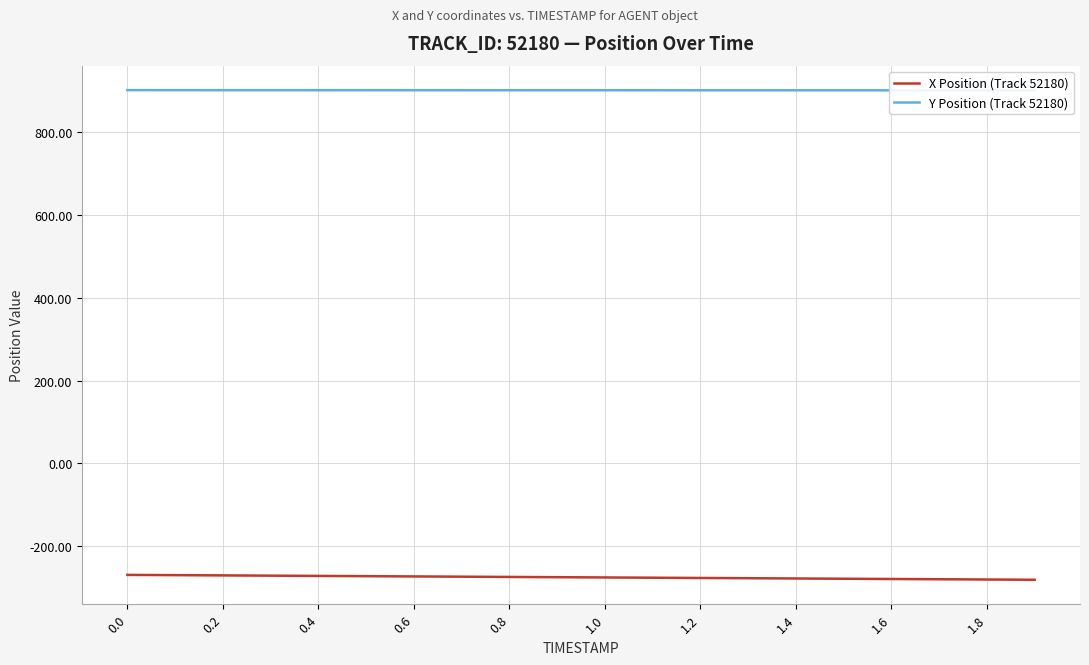

The value of X Position (Track 52180) at 1.0 is -276.2. True or false?

True